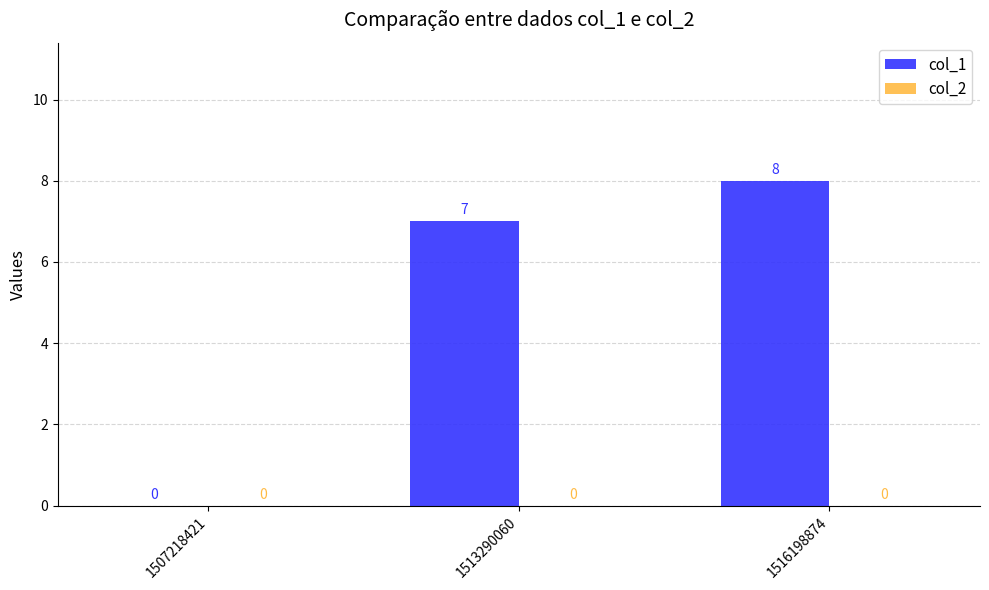

What is the sum of the values at 1513290060 and 1516198874?

15